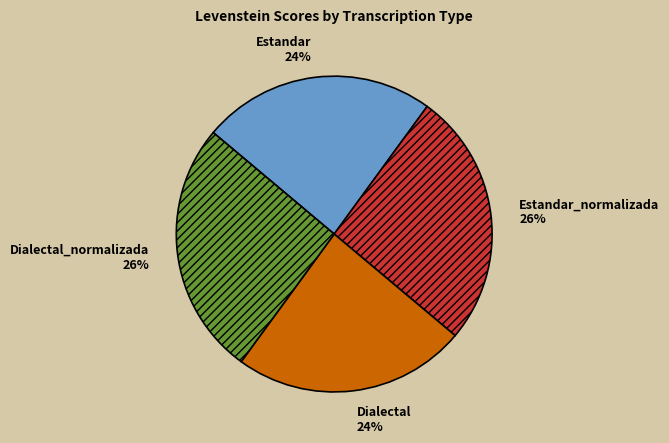

Between Estandar and Estandar_normalizada, which is larger?

Estandar_normalizada